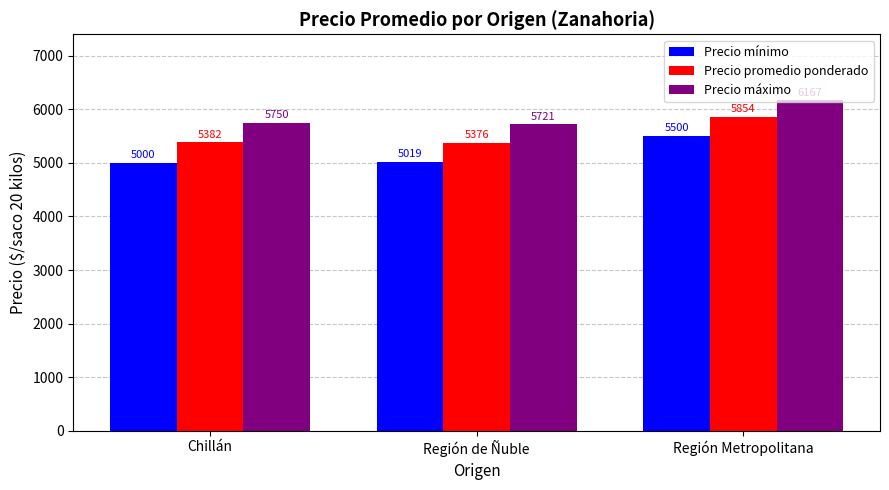

Which series has the widest spread of values?

Precio mínimo